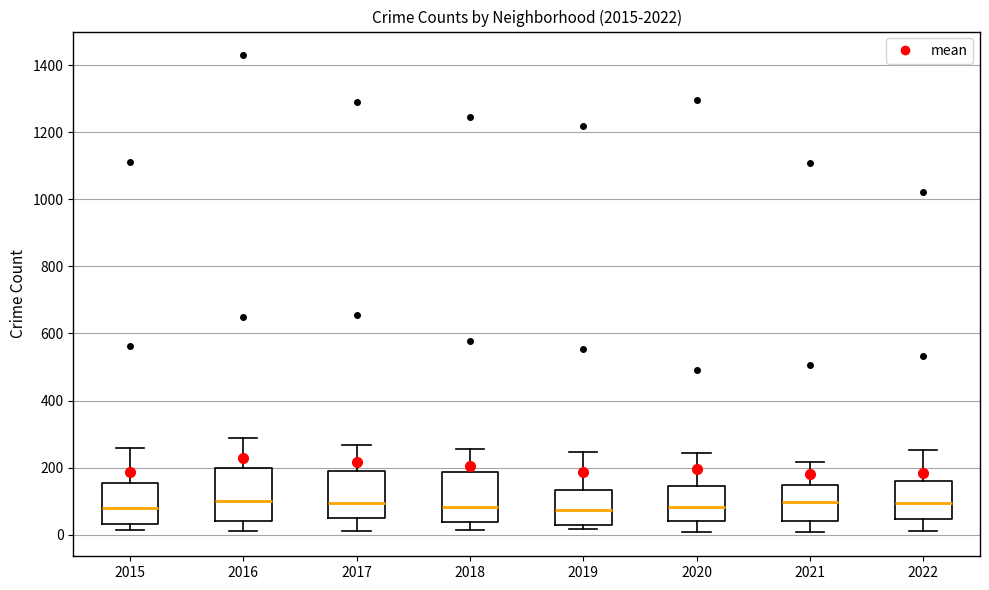

Reading left to right, transcribe this box plot: for each box, give where its median line is, the range the box spans, and where its two whiskers end, as read against the y-axis. The values are not printed on the chart, so give them approximately, as read against the axis.

2015: median 80, box 40 to 160, whiskers 20 to 260
2016: median 100, box 40 to 200, whiskers 20 to 280
2017: median 100, box 40 to 200, whiskers 20 to 260
2018: median 80, box 40 to 180, whiskers 20 to 260
2019: median 80, box 20 to 140, whiskers 20 (just below the box's lower edge) to 240
2020: median 80, box 40 to 140, whiskers 0 to 240
2021: median 100, box 40 to 140, whiskers 0 to 220
2022: median 100, box 40 to 160, whiskers 20 to 260